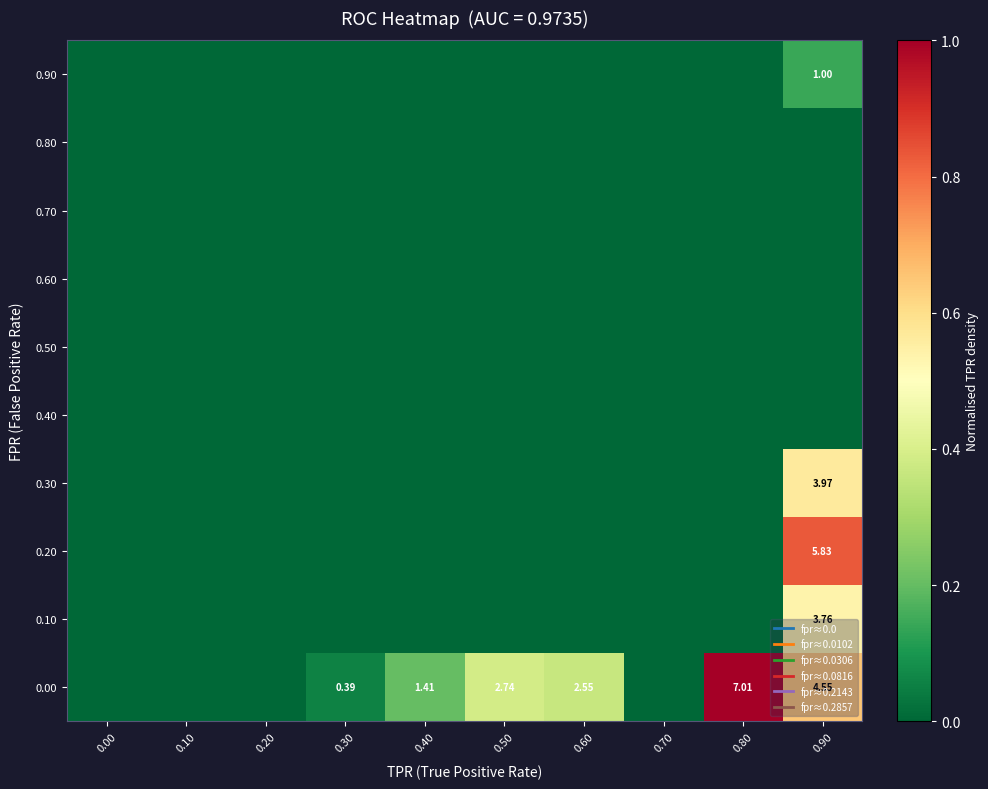

What is the difference between the highest and lowest values at 0.40?

0.2